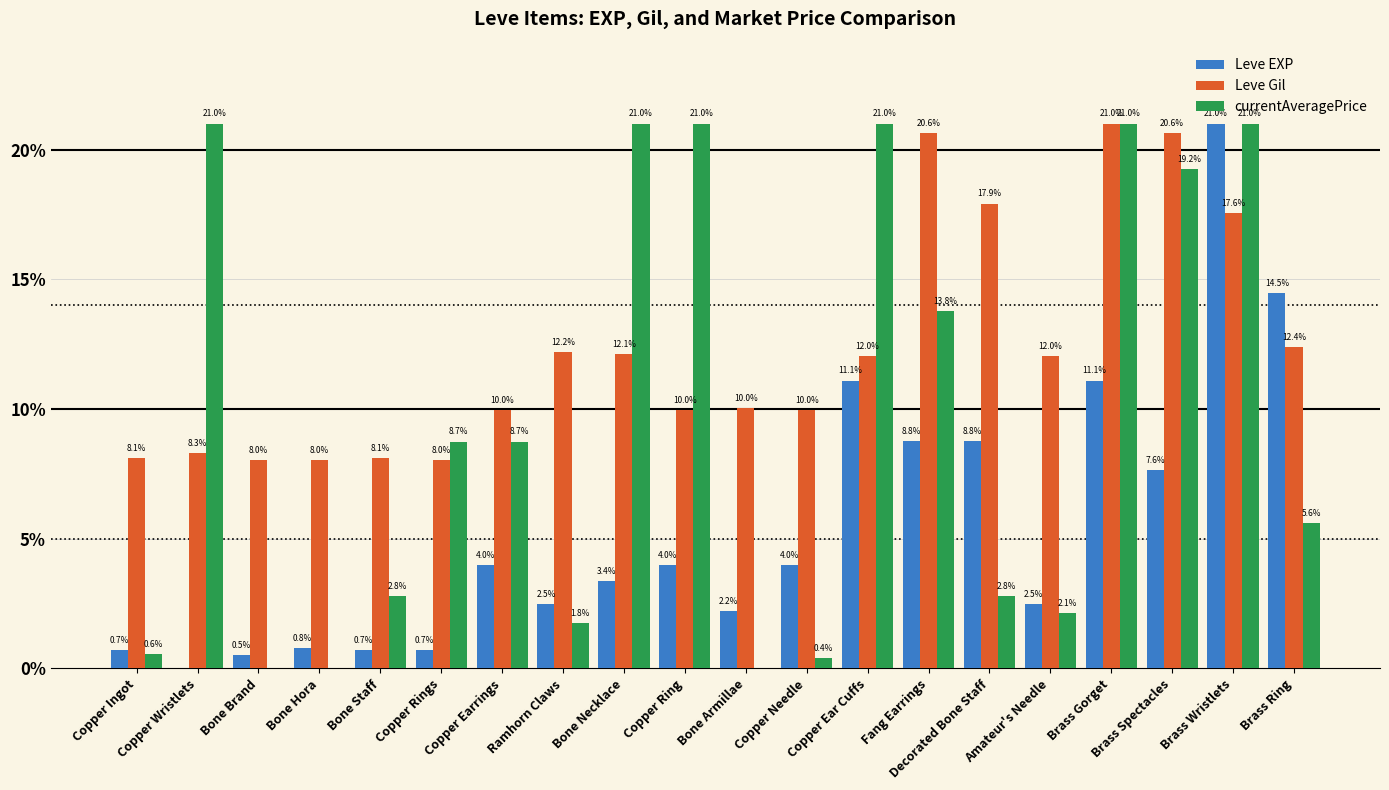

Which series has the largest total across all categories?

Leve Gil